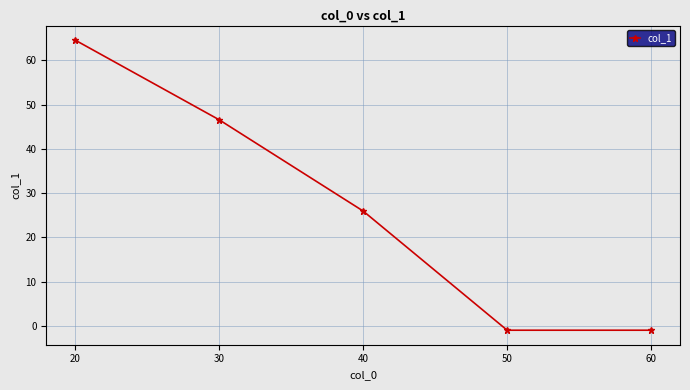

What is the change in value from 30 to 40?

-20.6